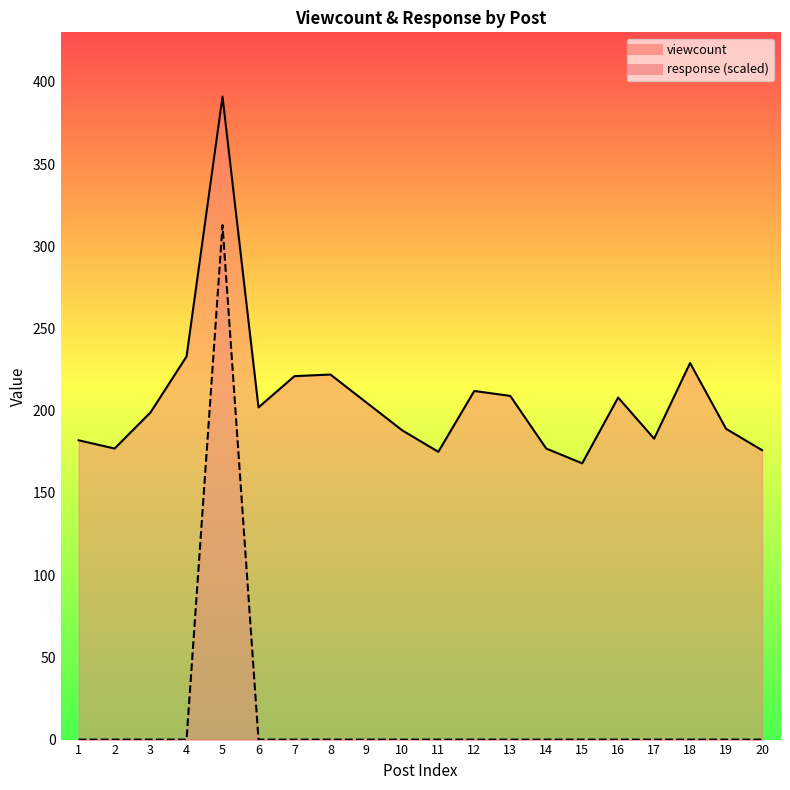

Reading right to left, transcribe all the data shown in this chart.

viewcount_line: 20=176.0	19=189.0	18=229.0	17=183.0	16=208.0	15=168.0	14=177.0	13=209.0	12=212.0	11=175.0	10=188.0	9=205.0	8=222.0	7=221.0	6=202.0	5=391.0	4=233.0	3=199.0	2=177.0	1=182.0
response_line: 20=0.0	19=0.0	18=0.0	17=0.0	16=0.0	15=0.0	14=0.0	13=0.0	12=0.0	11=0.0	10=0.0	9=0.0	8=0.0	7=0.0	6=0.0	5=312.8	4=0.0	3=0.0	2=0.0	1=0.0